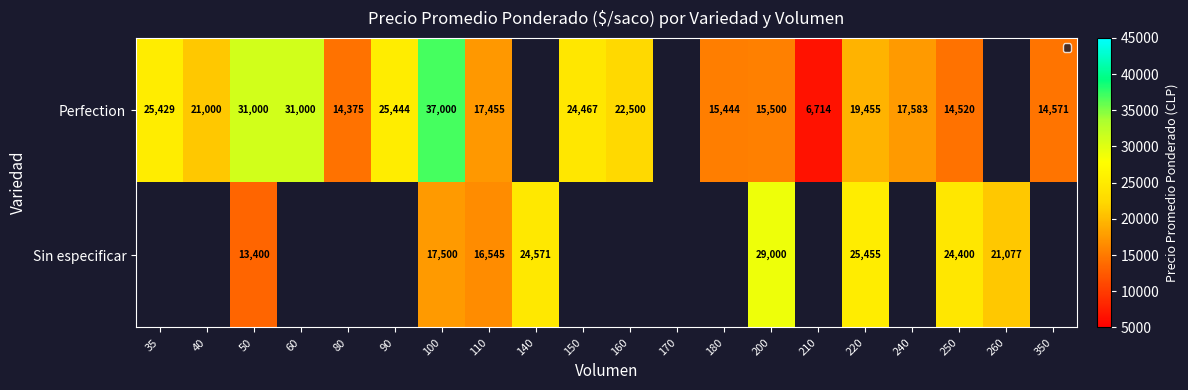

Rank the series at 50 from lowest to highest value.

Sin especificar, Perfection